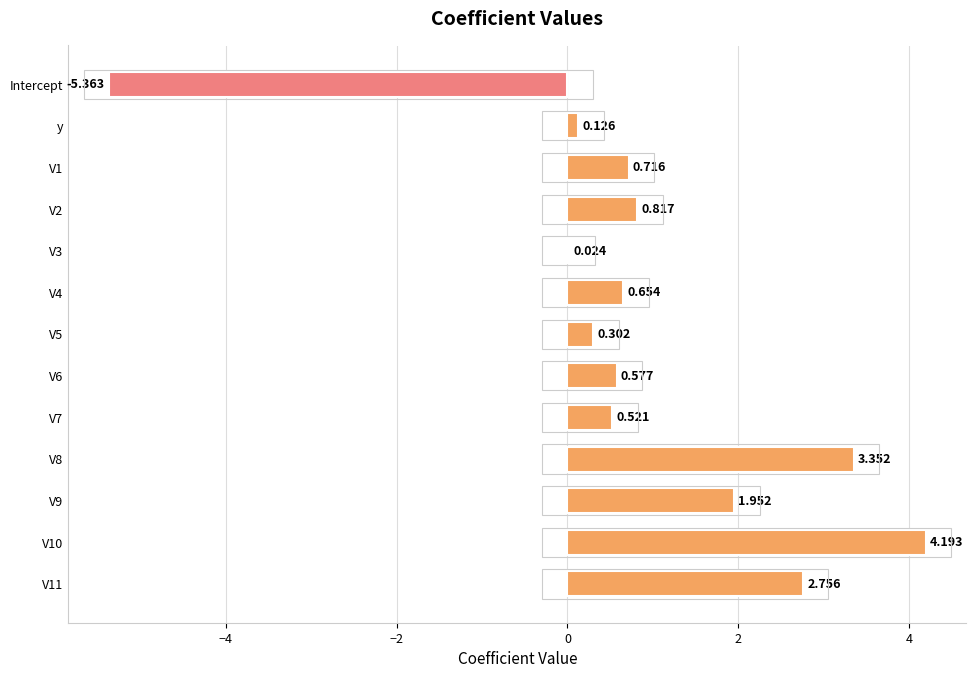

What is the smallest value displayed?

-5.4